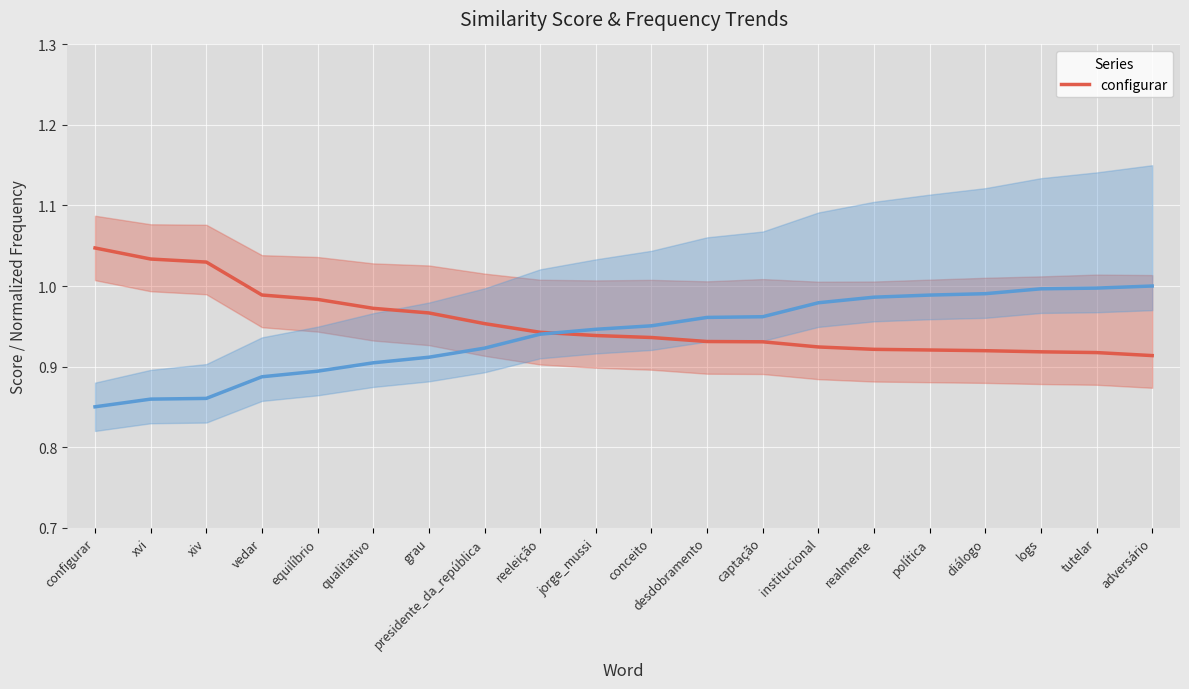

What is the label of the 4th point from the left?

vedar